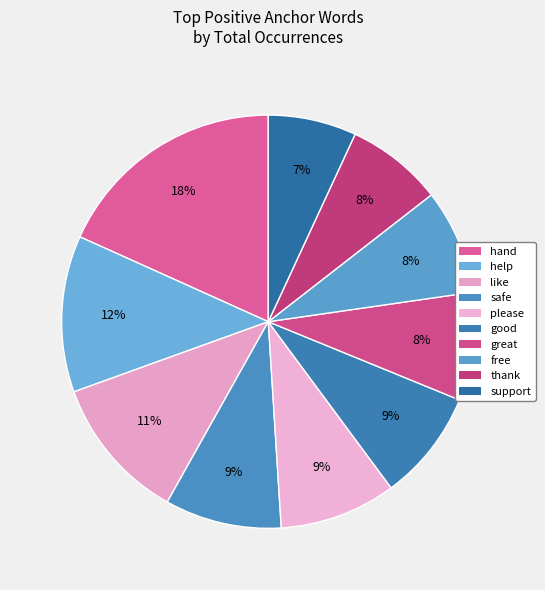

How many slices are in this pie chart?

10